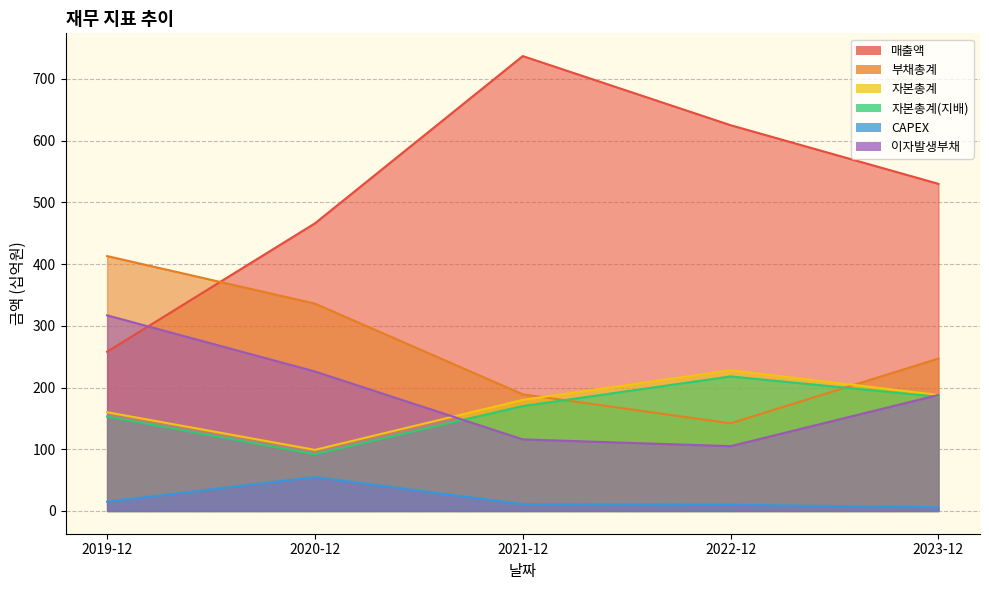

What is the value of the 자본총계(지배) point at the 1st from the left?

153